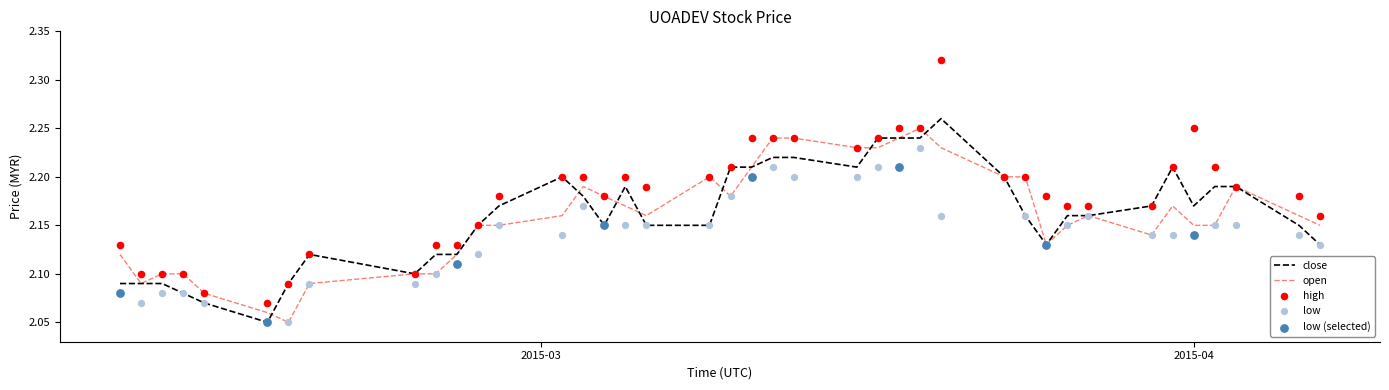

At which category is the sum across all series the highest?

2015-03-19